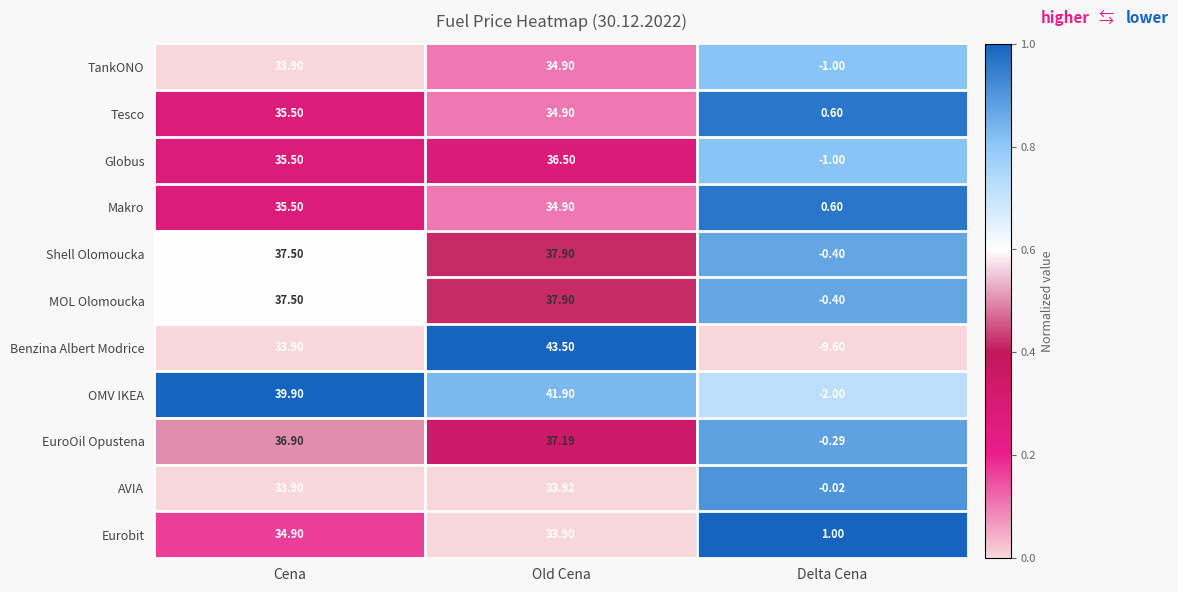

At which label does Shell Olomoucka first exceed 37?

Cena